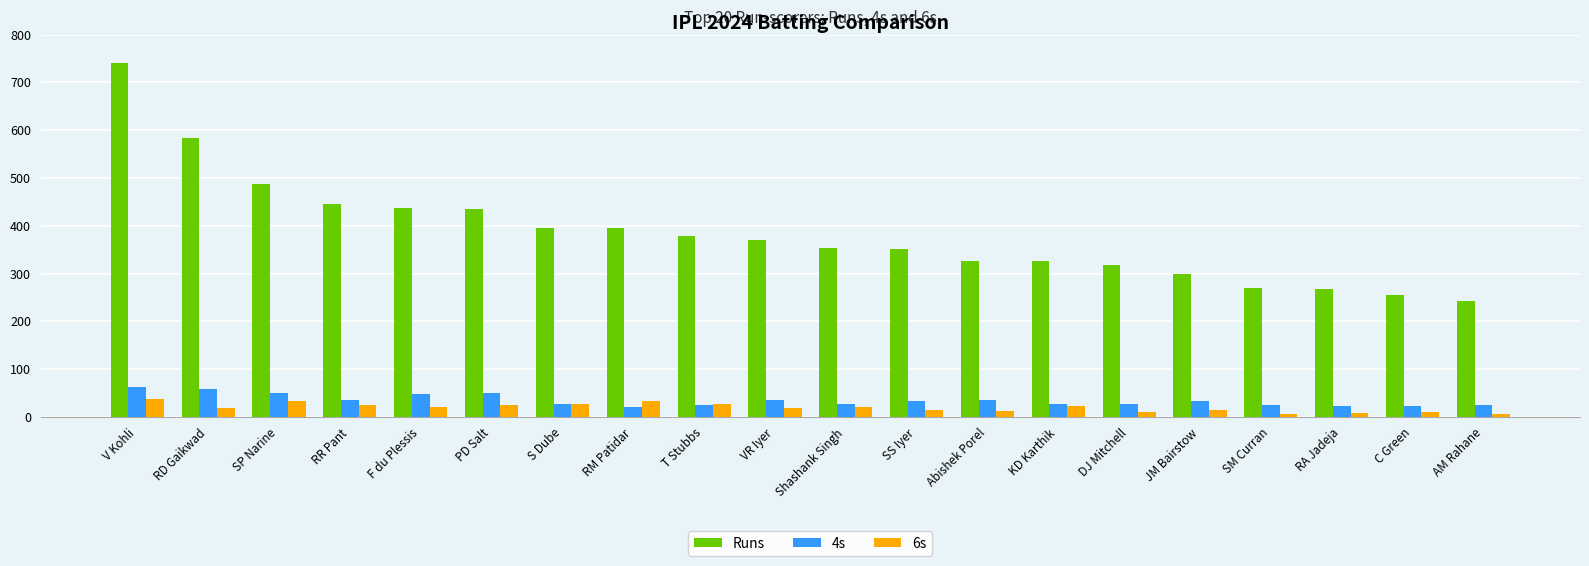

At which category is the sum across all series the highest?

V Kohli